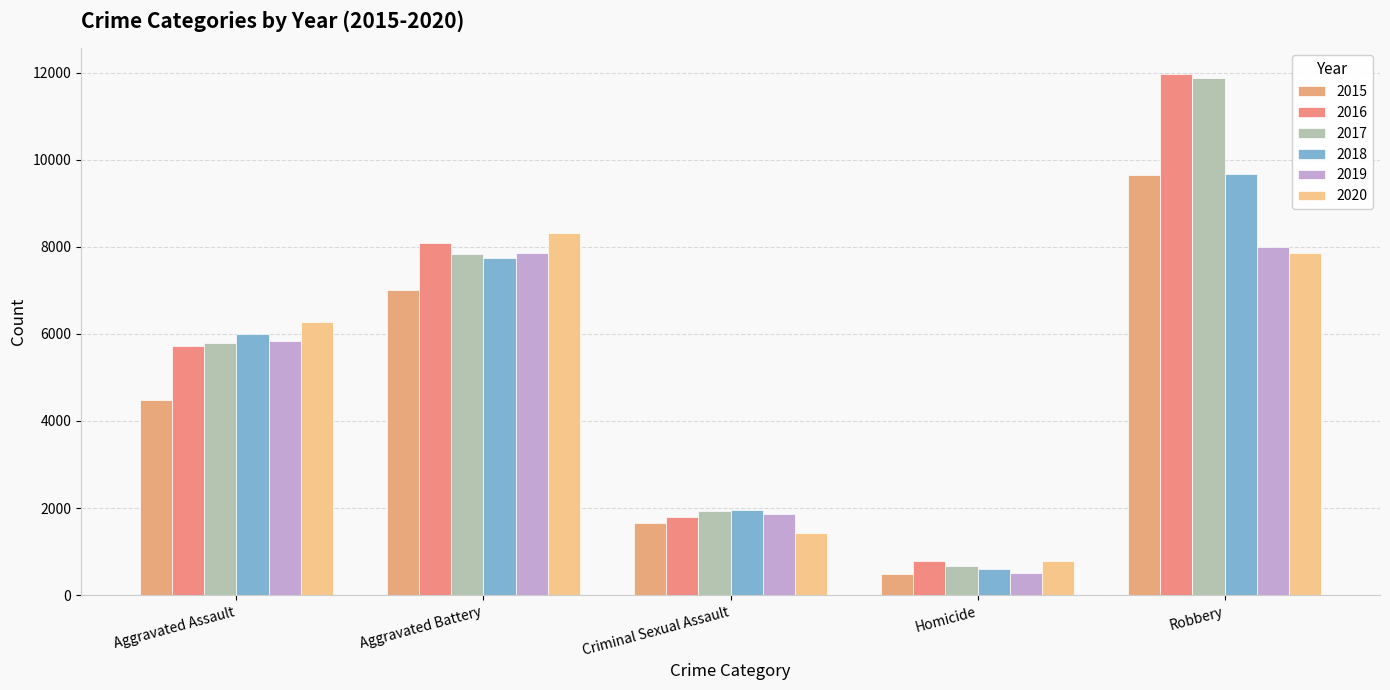

What is the minimum value for 2015?

496